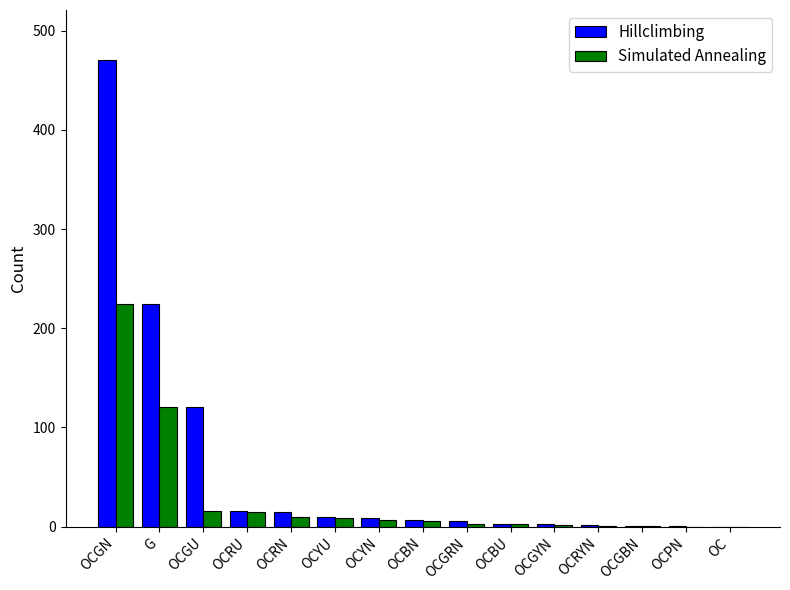

Which series has the largest total across all categories?

Hillclimbing